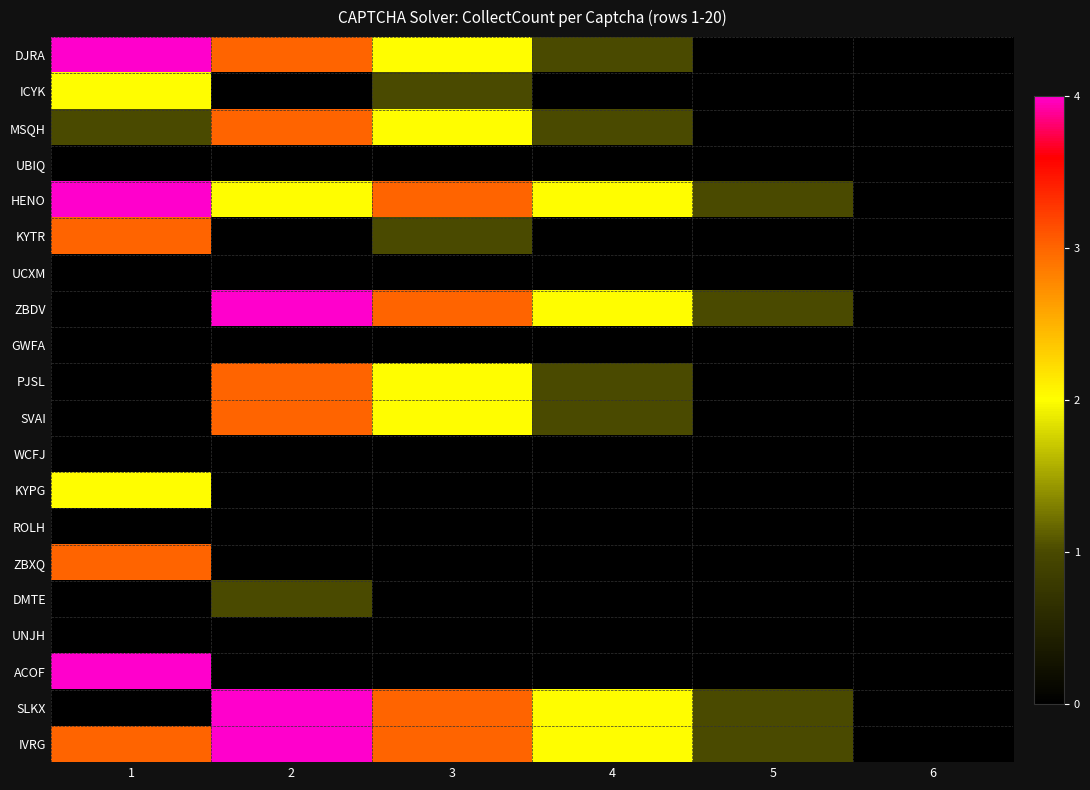

Which series has the widest spread of values?

DJRA